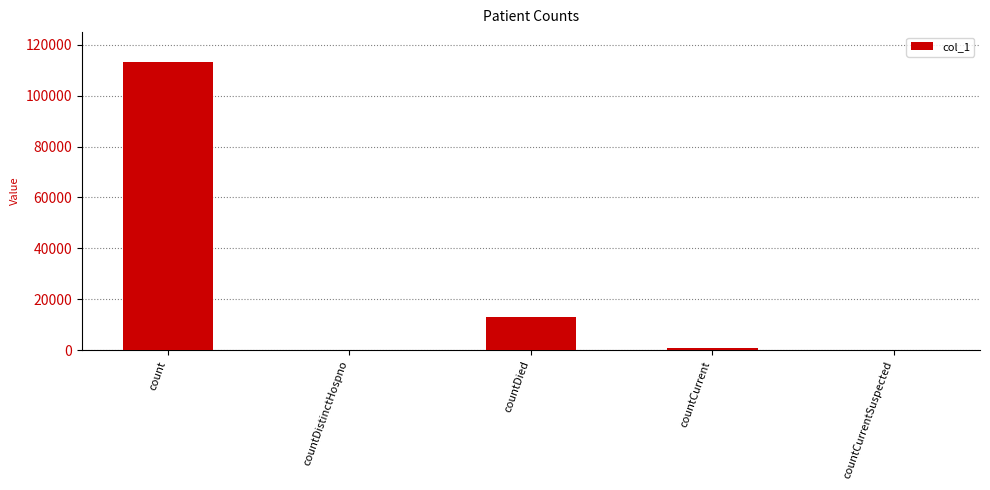

The chart shows a value of 0 at countCurrentSuspected. True or false?

True